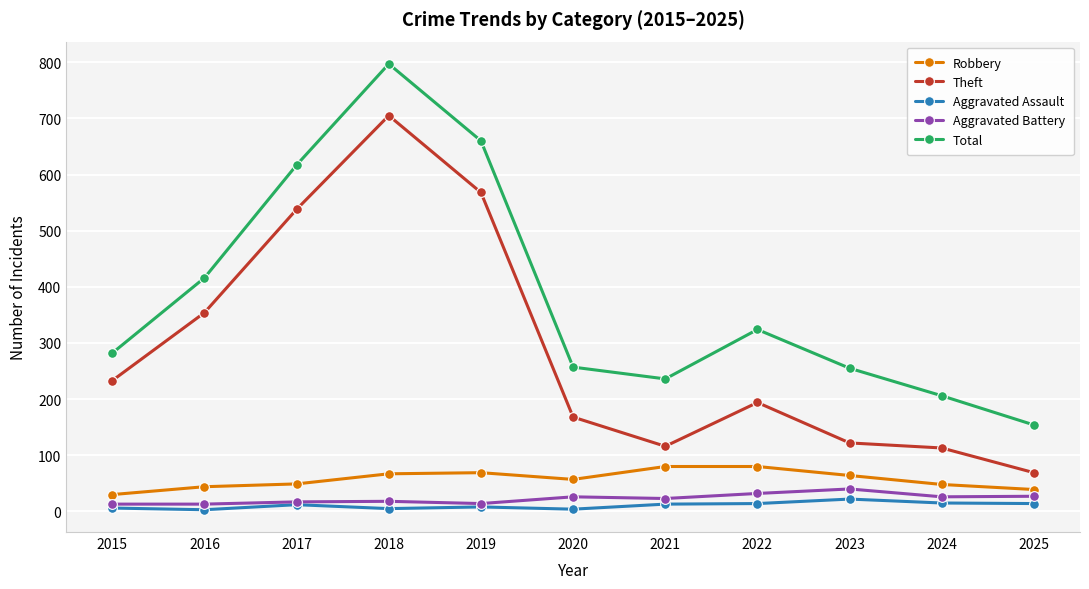

At which category does the chart reach its peak across all series?

2018